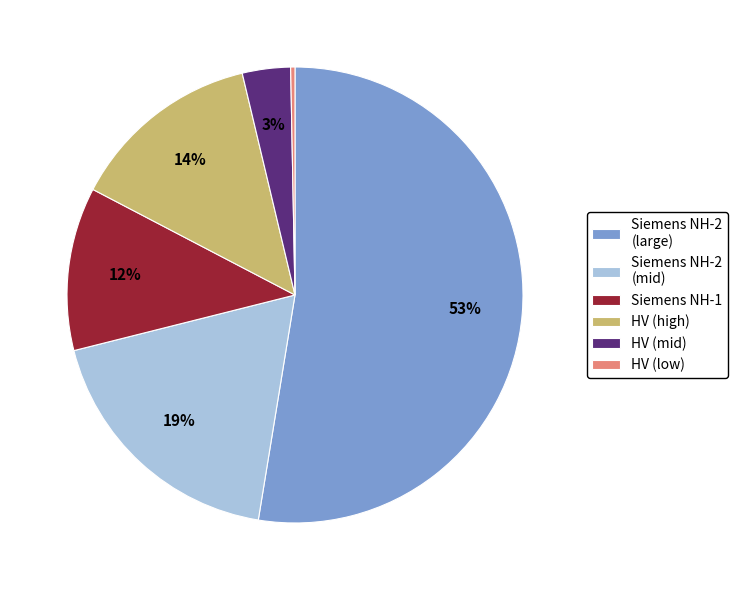

How many segments does this pie chart have?

6